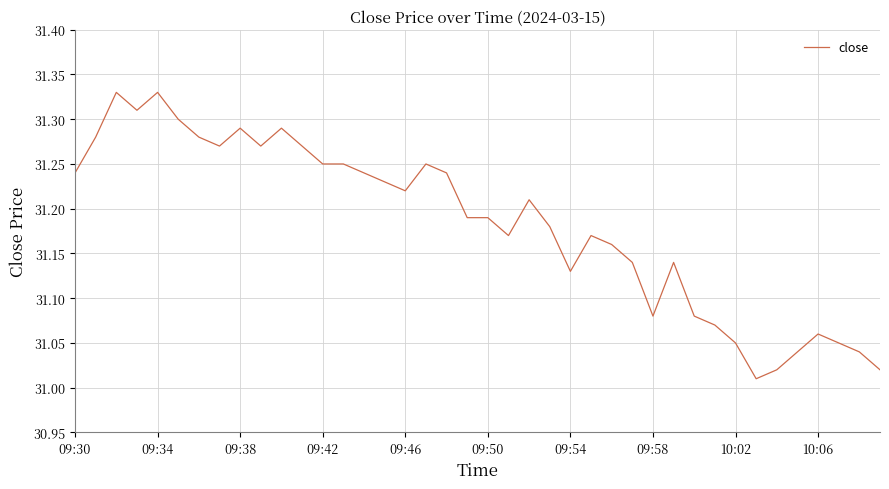

What is the difference between the maximum and minimum values?

0.3